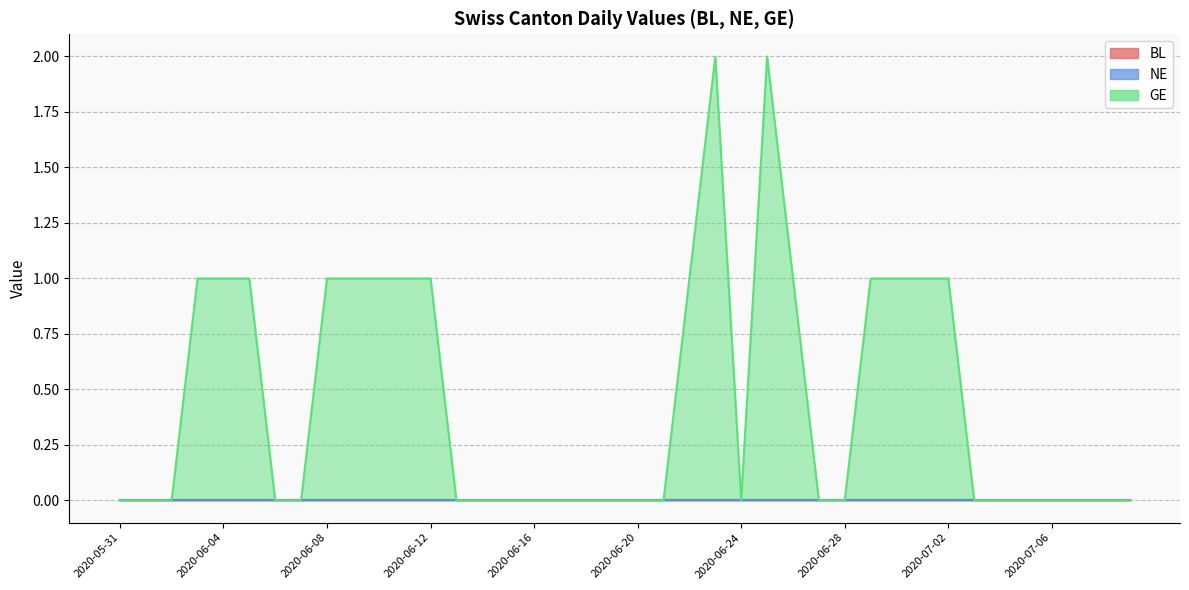

Does the chart display data point markers on the line(s)?

No